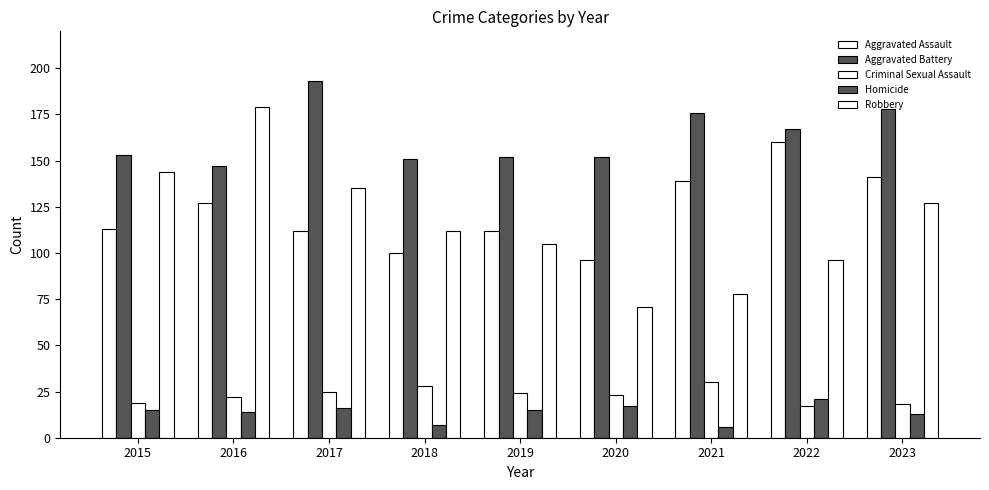

What is the maximum value shown in the chart?

193